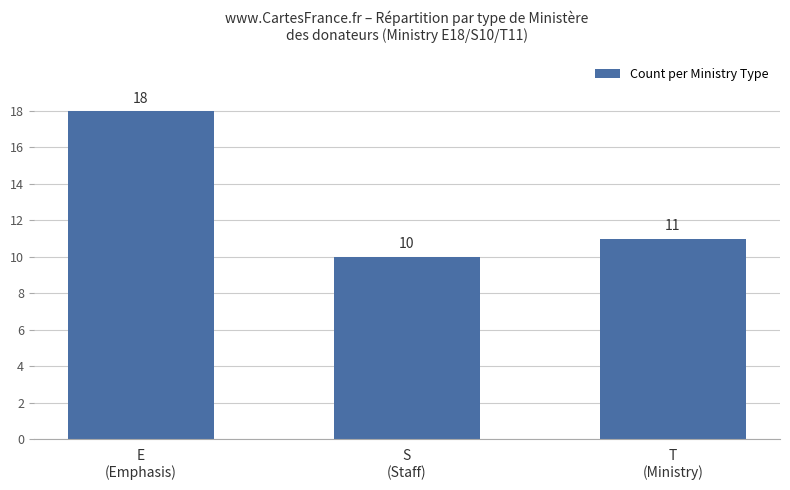

Approximately how many times larger is the value at T
(Ministry) compared to E
(Emphasis)?

0.6